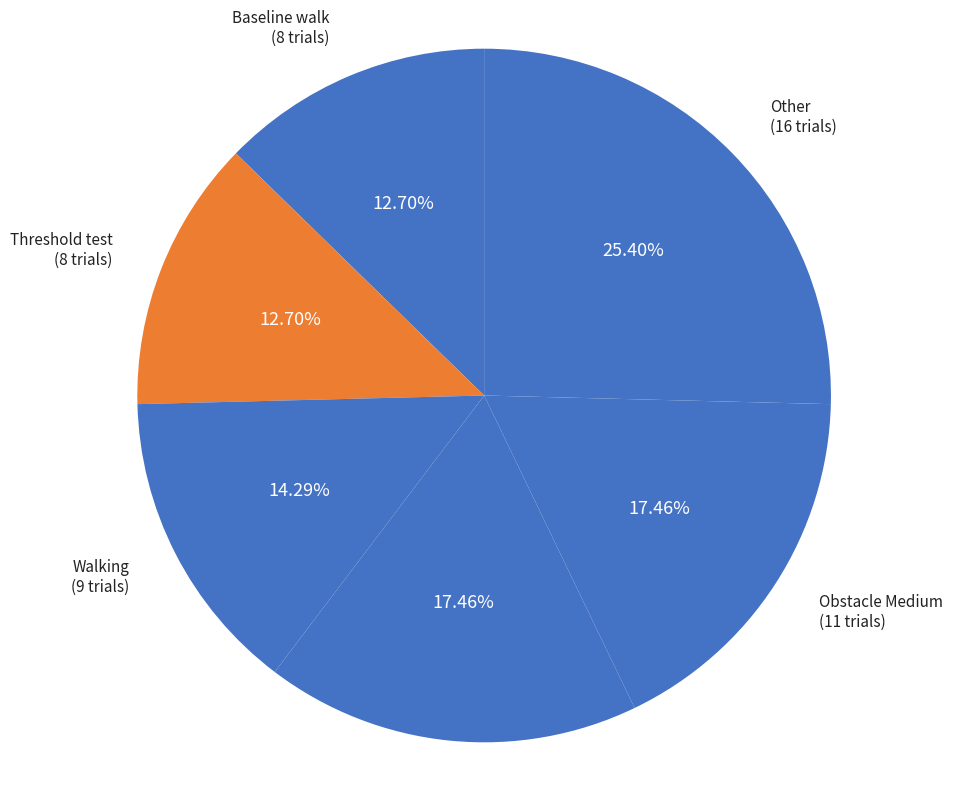

What is the largest slice in the pie chart?

Other